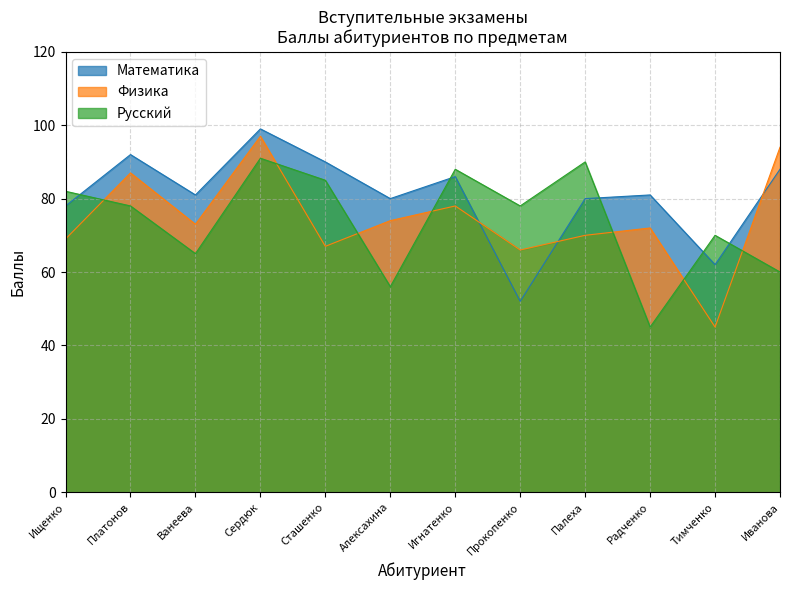

Reading left to right, transcribe all the data shown in this chart.

Математика: 78	92	81	99	90	80	86	52	80	81	62	88
Физика: 69	87	73	97	67	74	78	66	70	72	45	94
Русский: 82	78	65	91	85	56	88	78	90	45	70	60